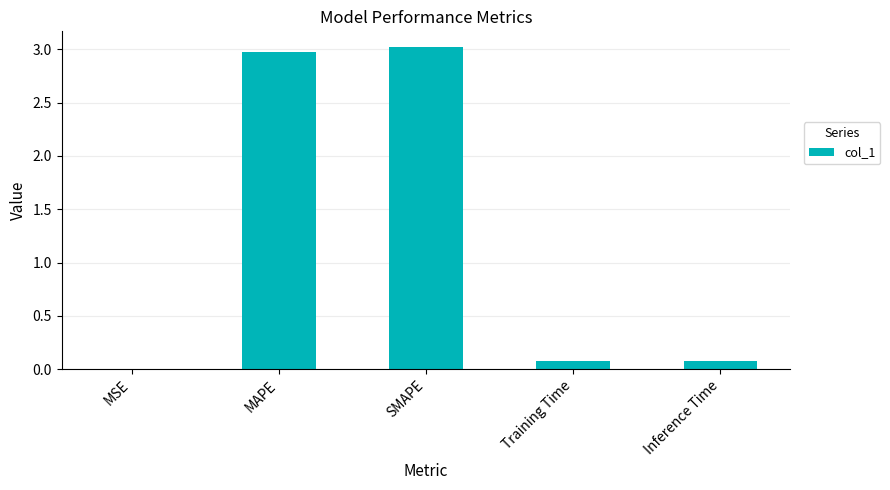

The chart shows a value of 5.3 at MAPE. True or false?

False